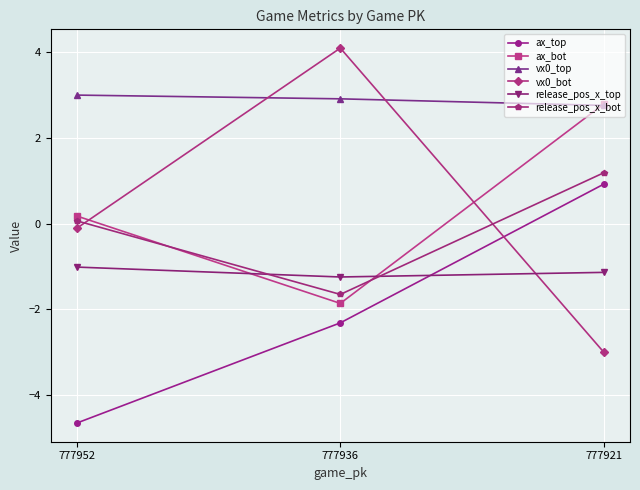

True or false: release_pos_x_bot has a value of 1.2 at 777921.

True